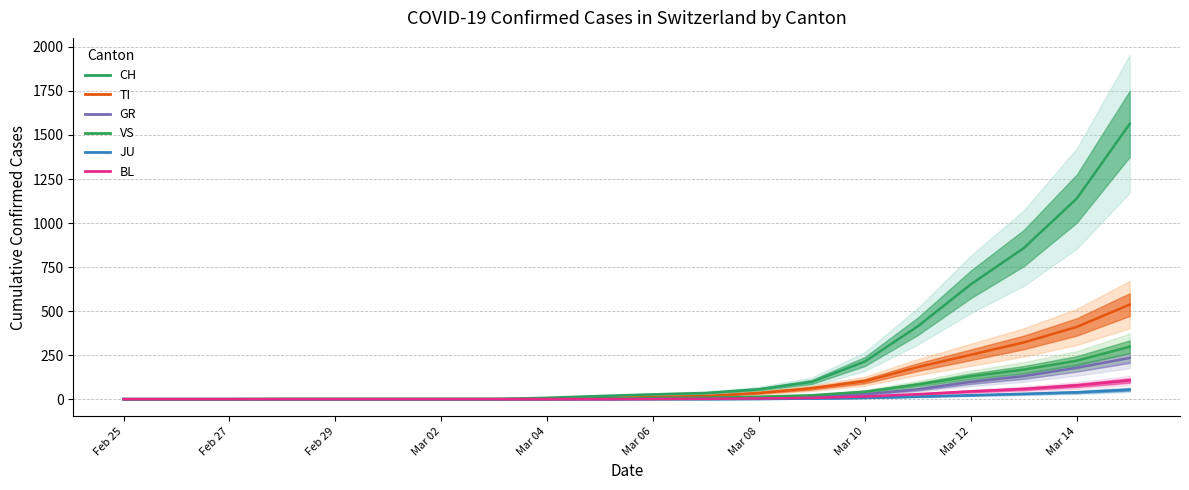

Which series has the largest range (max minus min)?

CH